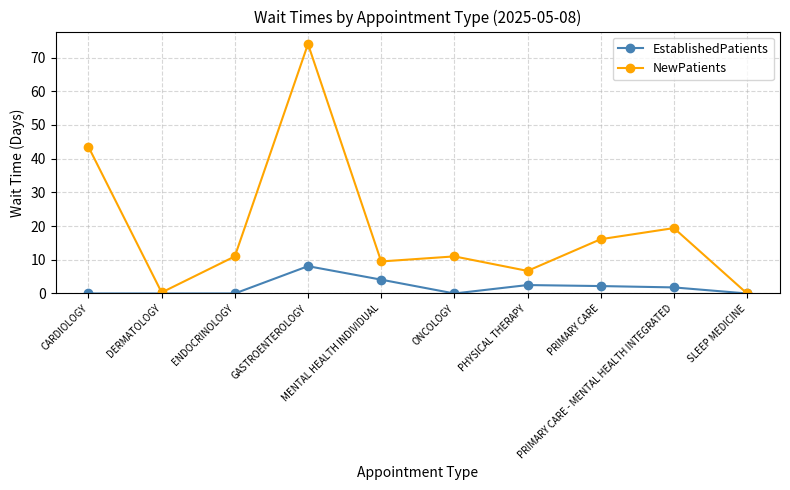

Which series has the widest spread of values?

NewPatients